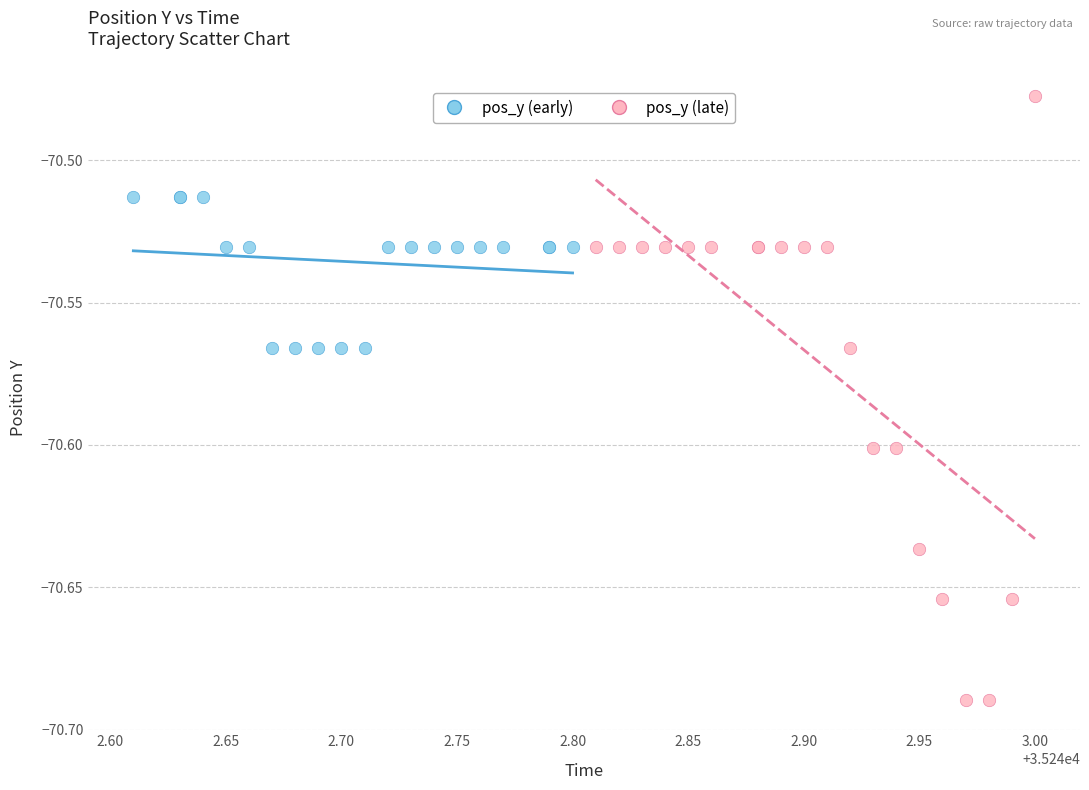

What are all the series names shown in the legend?

pos_y (early), pos_y (late)